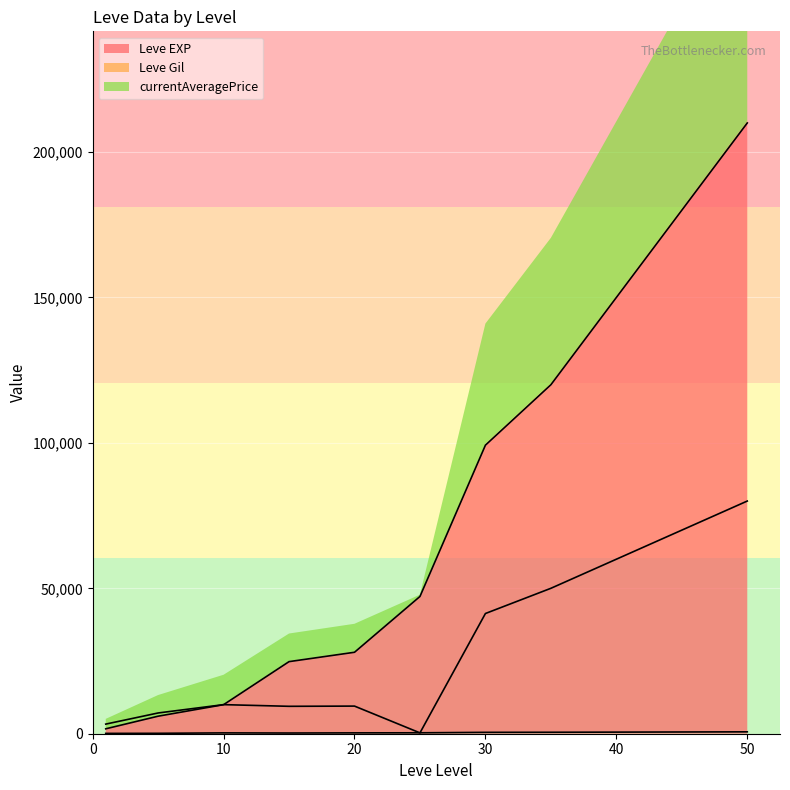

What is the spread (max minus min) of values at 10?

9712